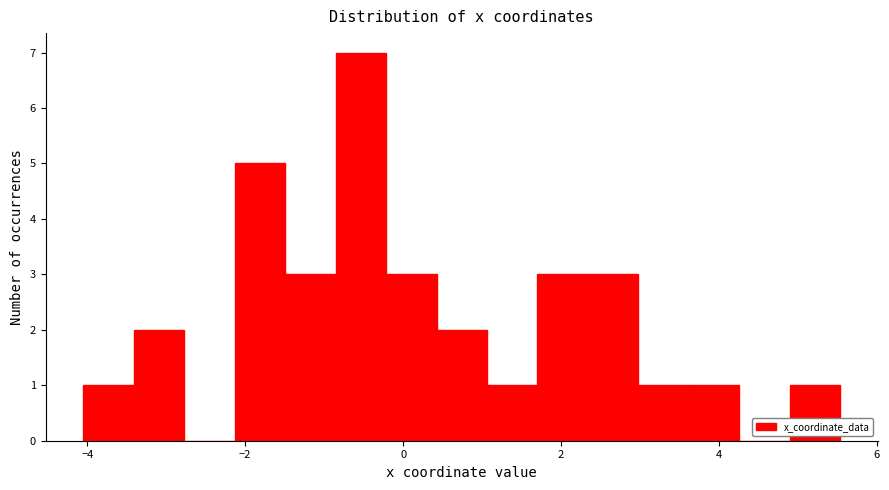

Read against the x-axis, roughly where is the centre of the tallest bar?

-0.6